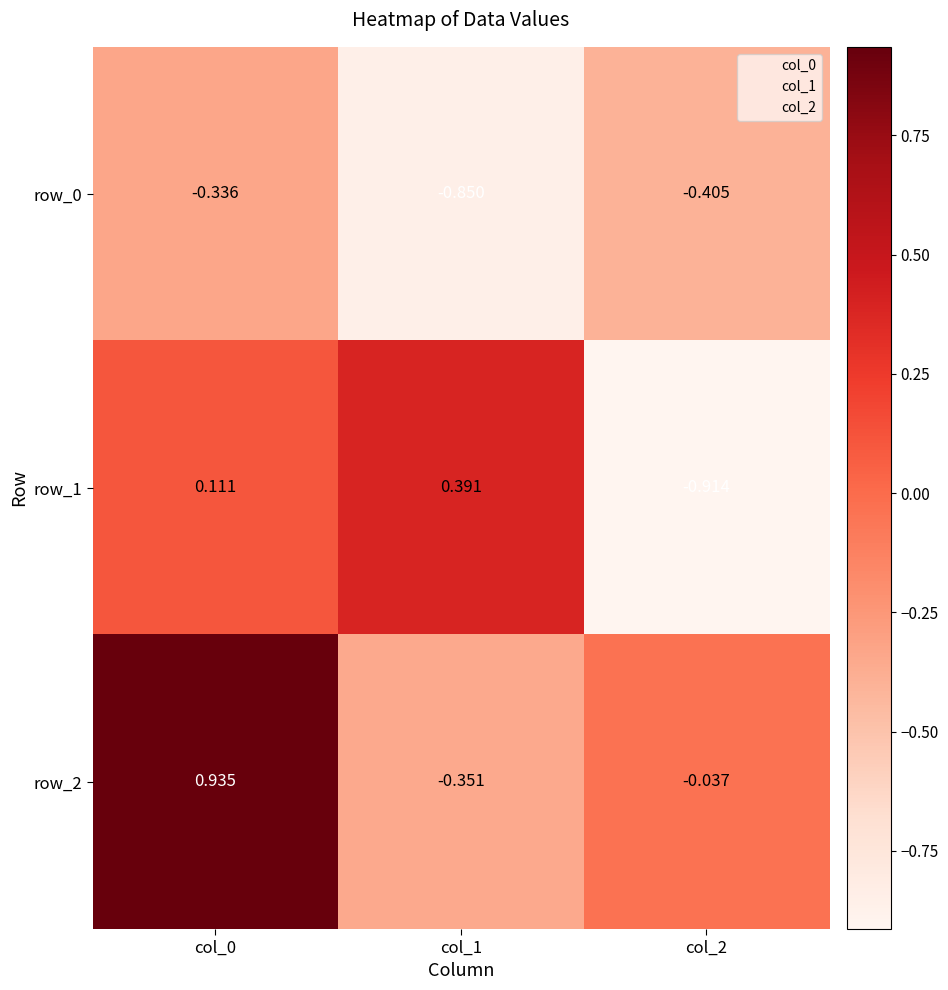

How many data points in row_1 are less than 0?

1